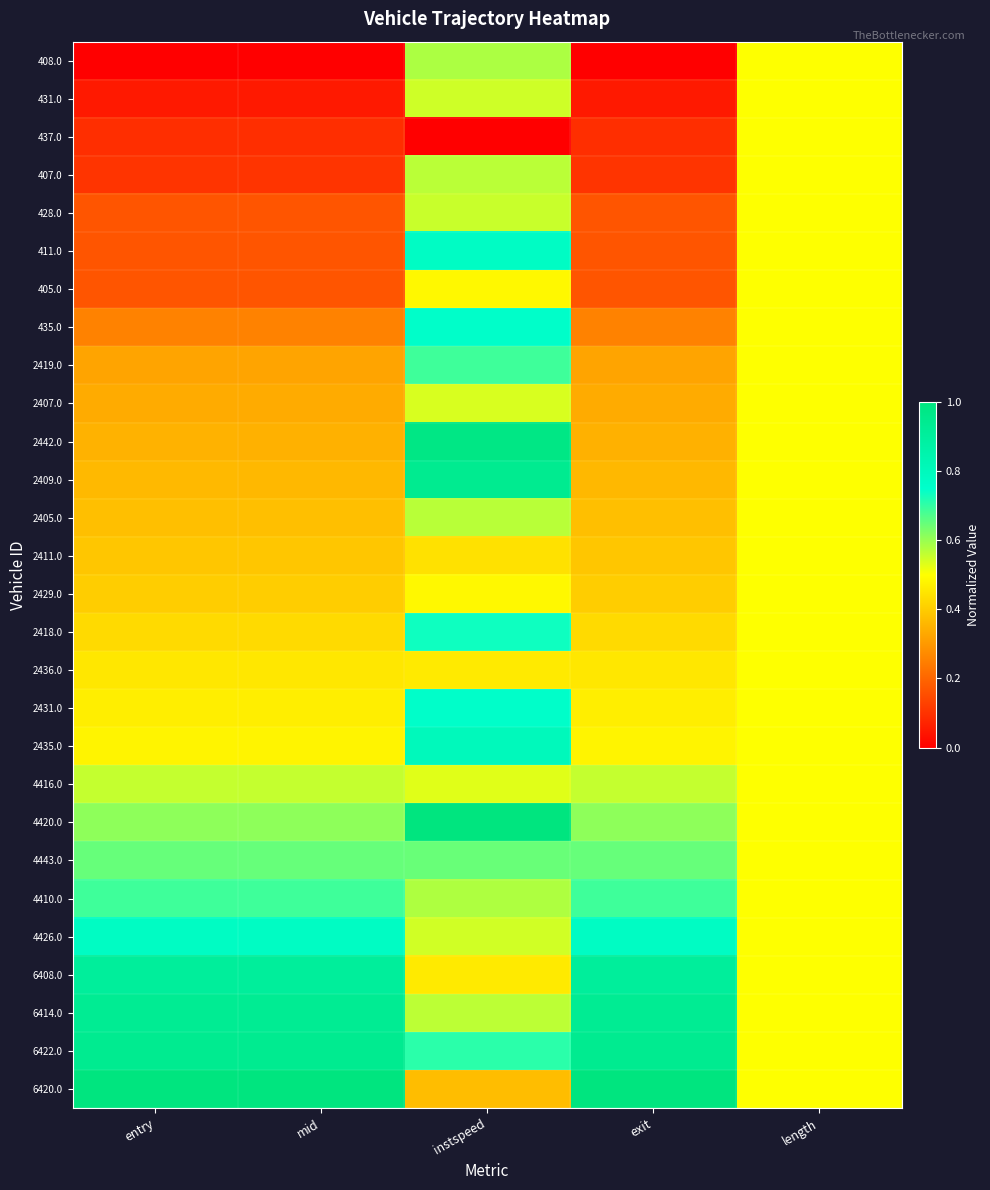

How many data points does each series have?

5